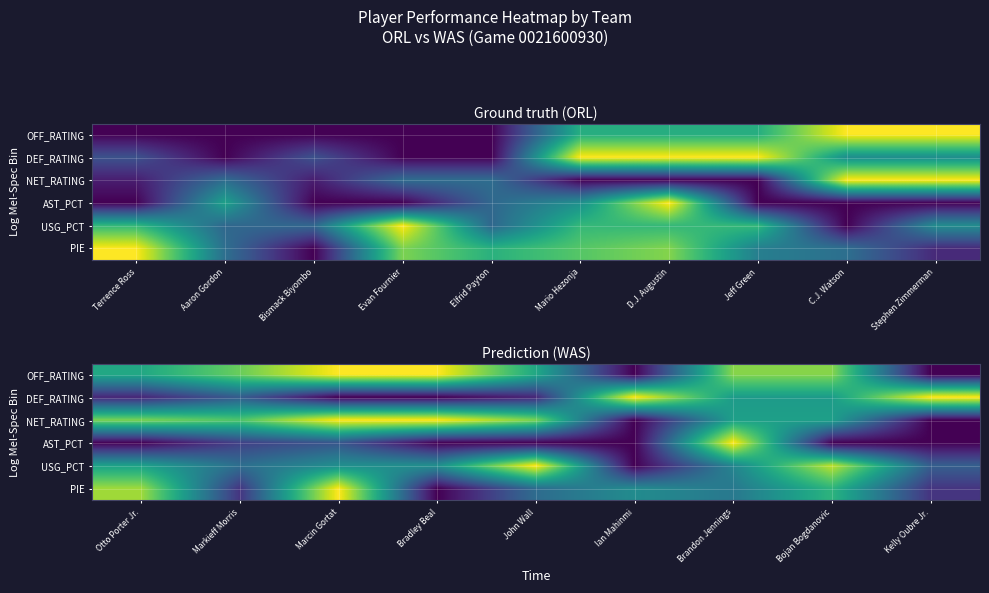

At Kelly Oubre Jr., list the series in order from smallest to largest.

OFF_RATING, NET_RATING, AST_PCT, PIE, USG_PCT, DEF_RATING